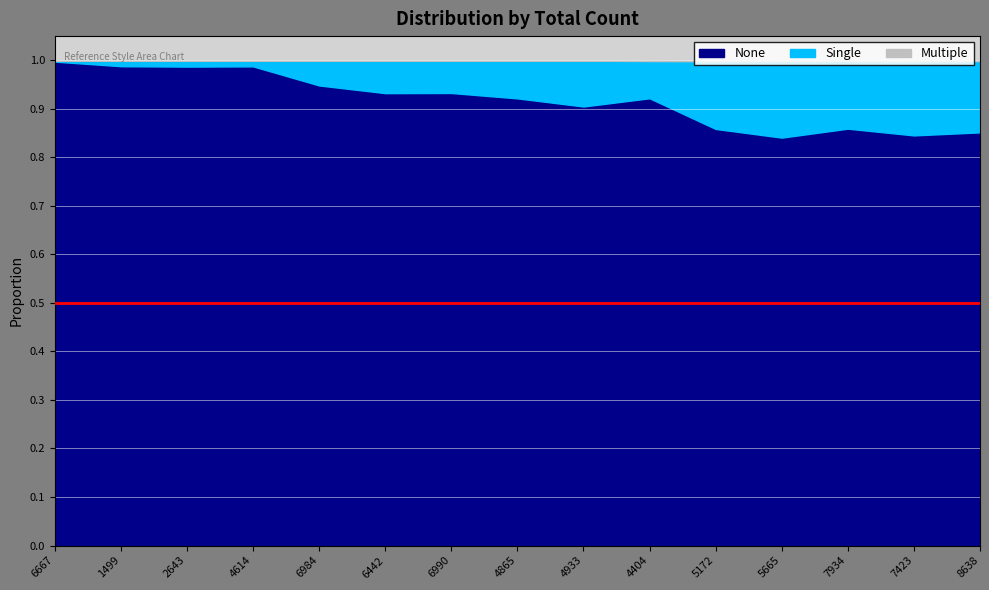

Where is None nearest to the value 0?

5665